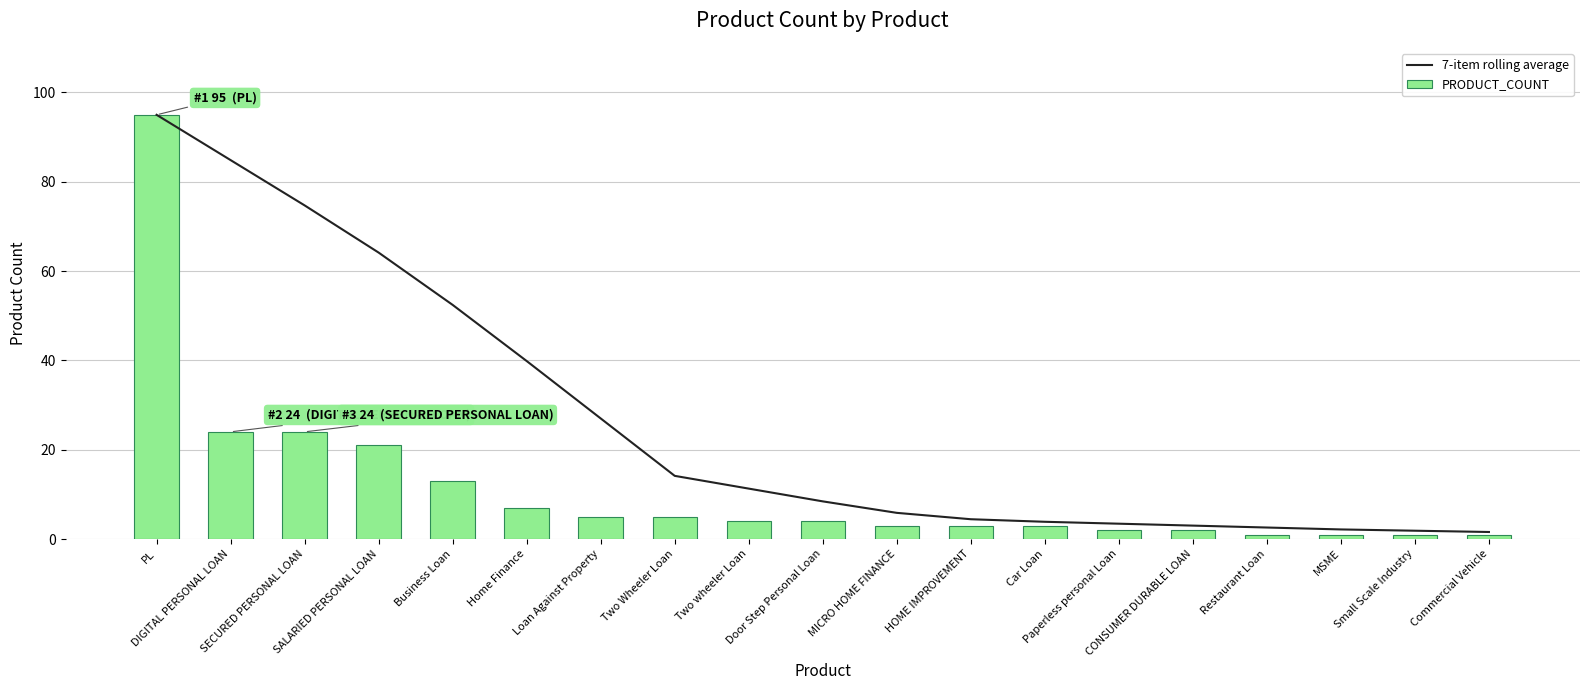

What are all the series names shown in the legend?

7-item rolling average, PRODUCT_COUNT